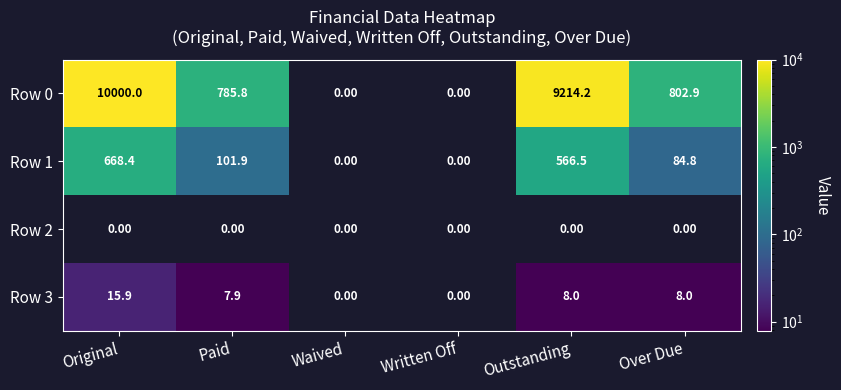

Rank the series by their maximum value, from lowest to highest.

Row 2, Row 3, Row 1, Row 0